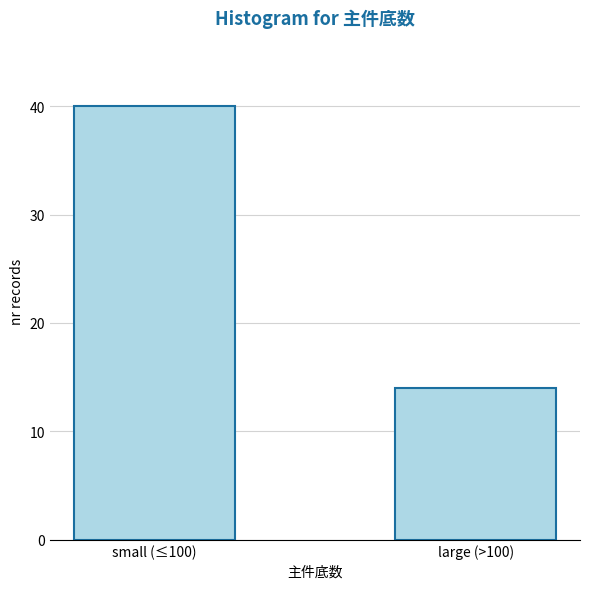

Reading right to left, extract all data points from this chart.

14	40